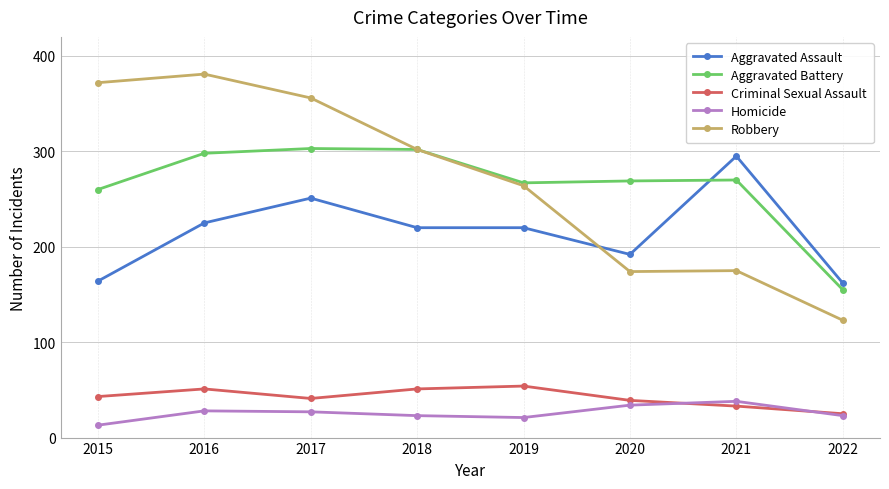

In Aggravated Battery, how many points are higher than both neighbors (excluding endpoints)?

2